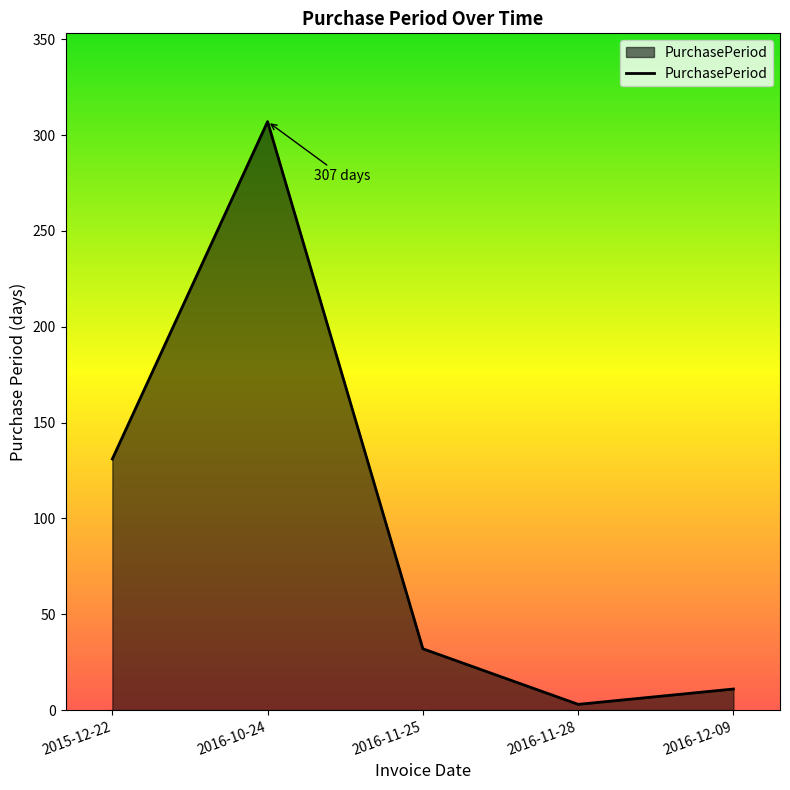

Which label corresponds to the smallest value in the chart?

2016-11-28